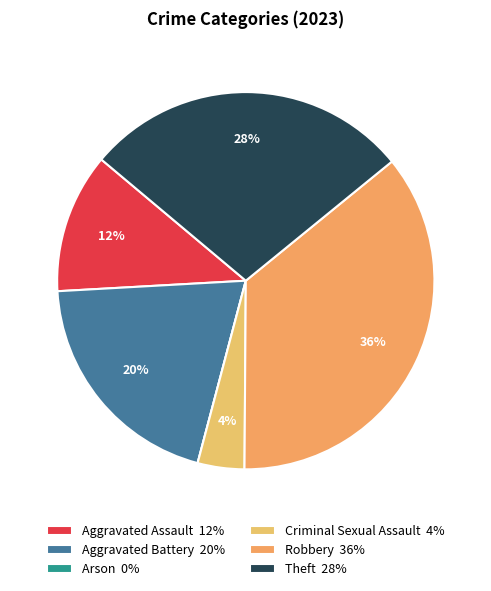

How many slices are in this pie chart?

6